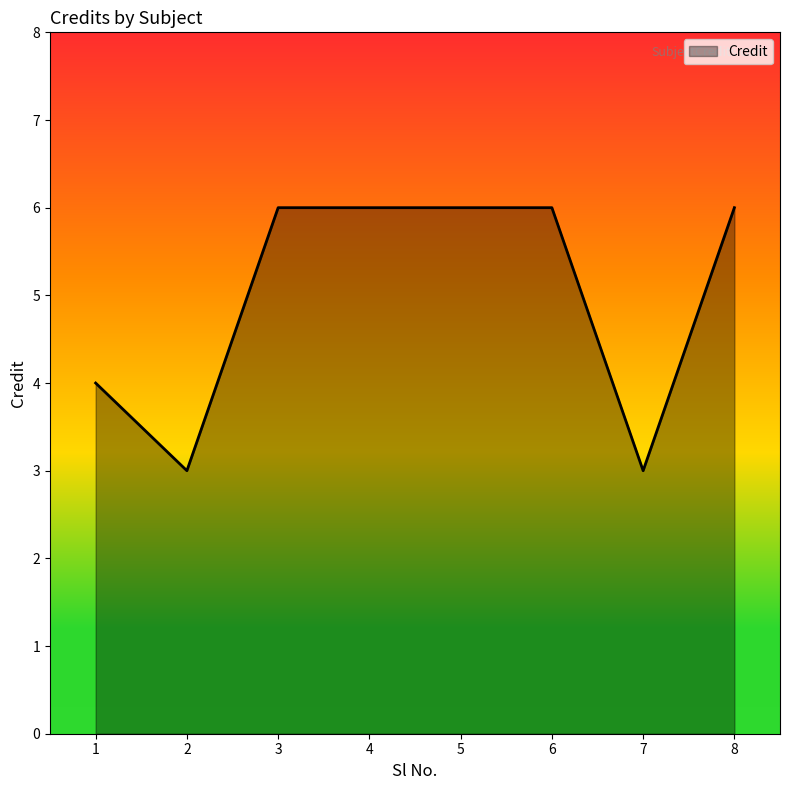

What value does the data have at 1?

4